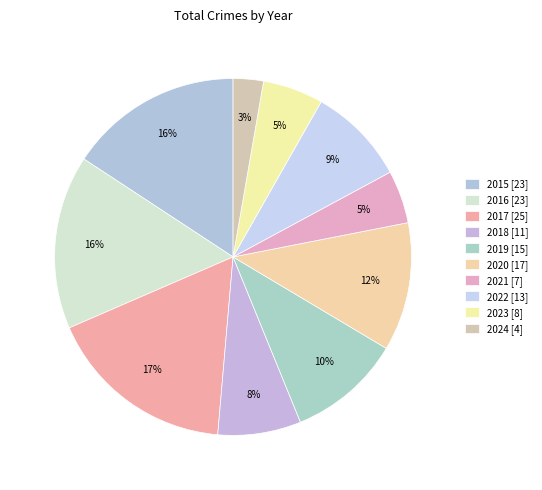

How much of the chart is everything except 2019?

89.7%